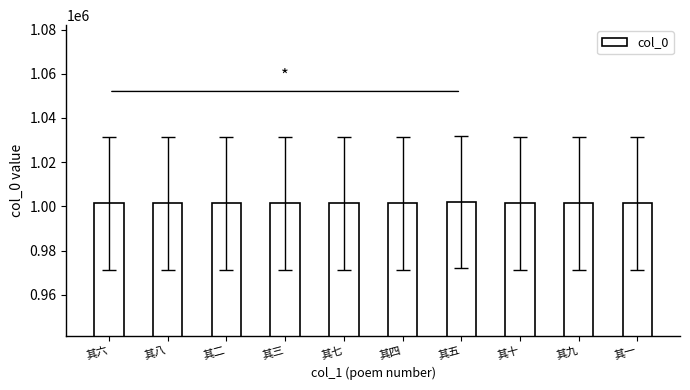

What value does the data have at 其五?

1002010